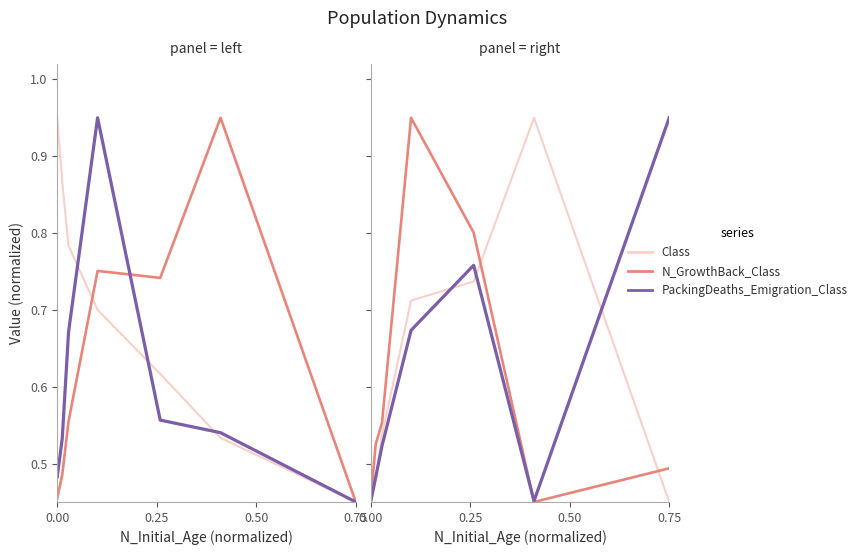

What is the minimum value shown in the chart?

0.5